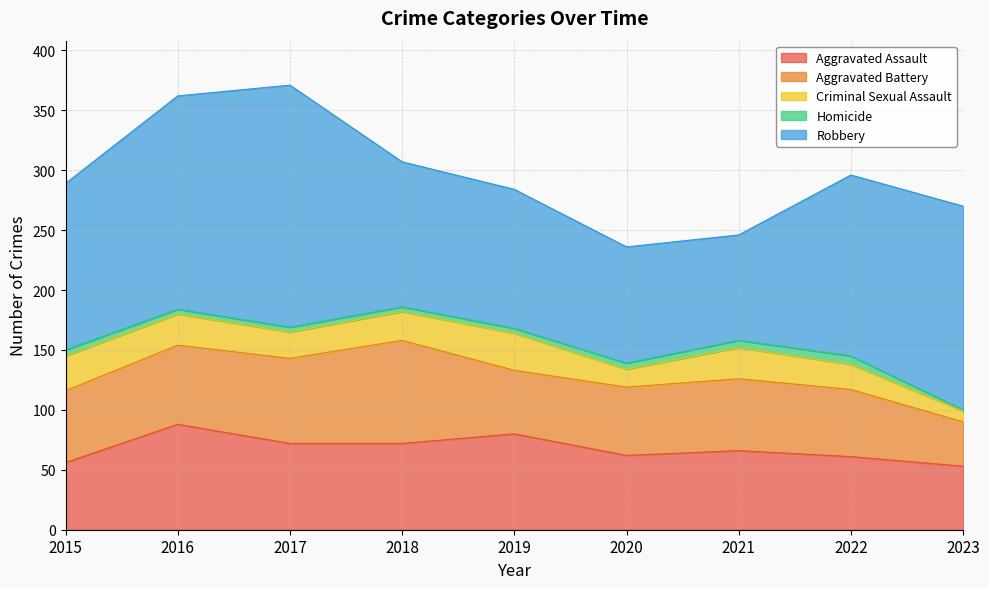

True or false: Homicide and Aggravated Assault intersect in this chart.

False